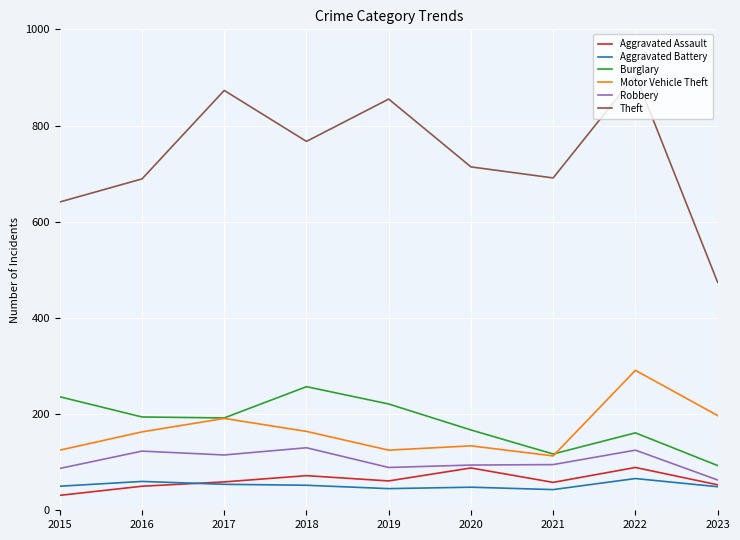

At how many categories does at least one series exceed 759?

4